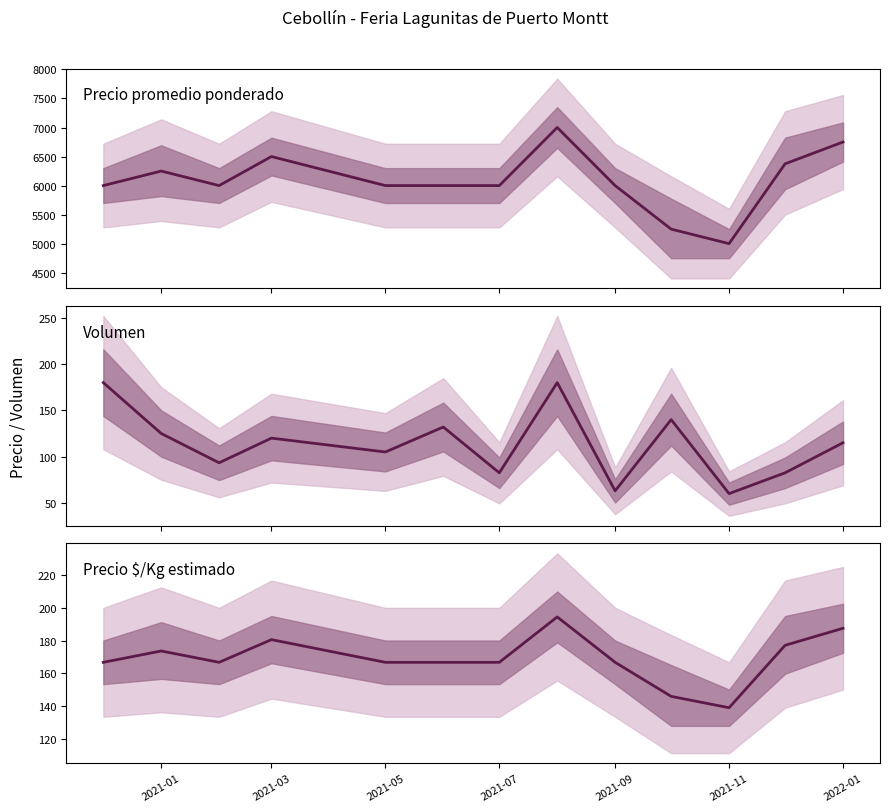

Rank the series by their maximum value, from highest to lowest.

Precio promedio ponderado, Precio $/Kg estimado, Volumen